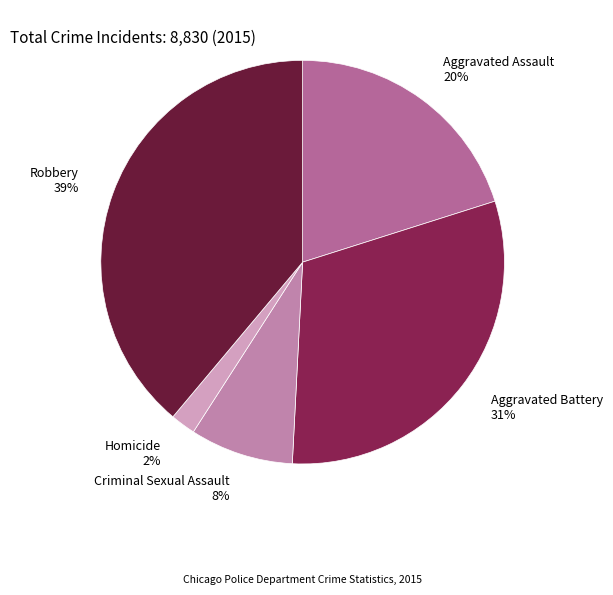

Is the sum of Robbery and Aggravated Assault greater than half?

Yes